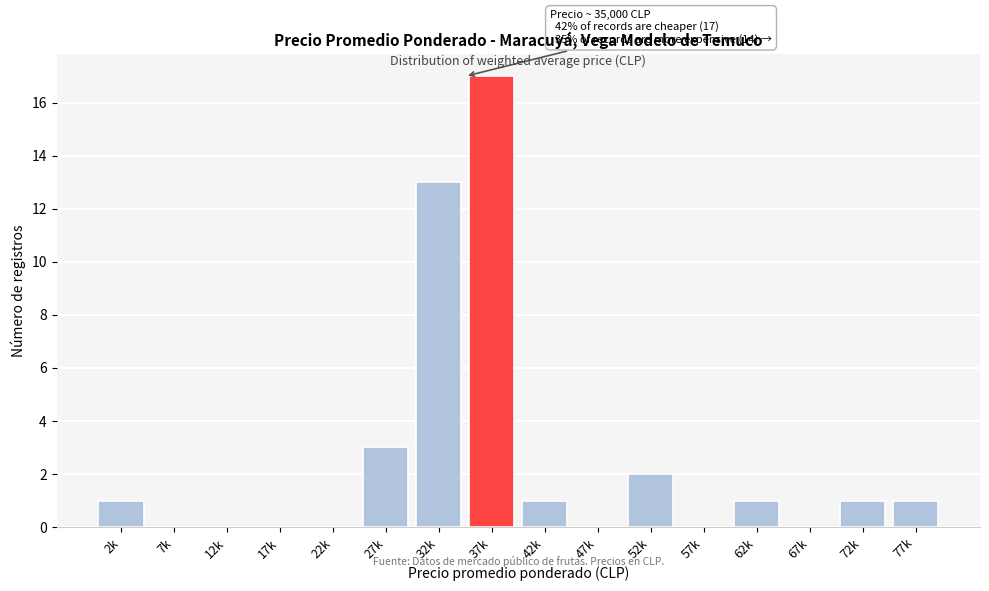

Reading right to left, transcribe all the data shown in this chart.

77k=1	72k=1	67k=0	62k=1	57k=0	52k=2	47k=0	42k=1	37k=17	32k=13	27k=3	22k=0	17k=0	12k=0	7k=0	2k=1